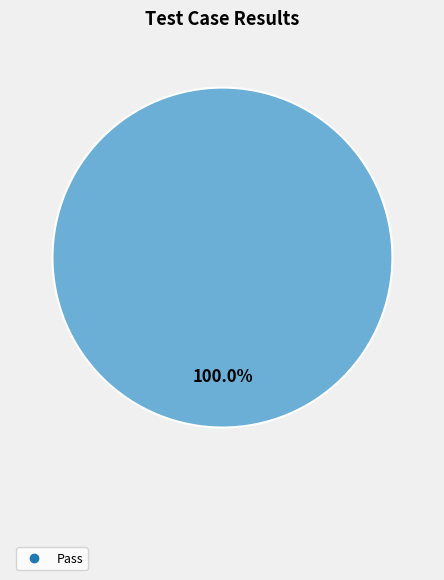

Does any single category account for the majority?

Yes